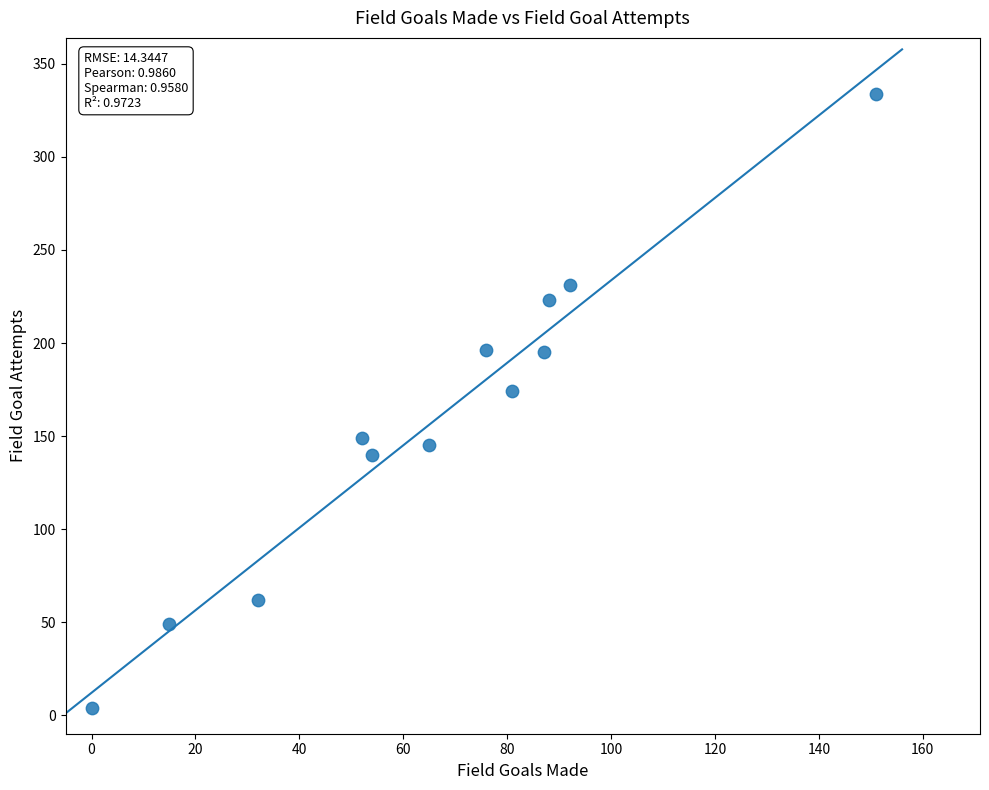

What Y value in the scatter plot is closest to 169?

174